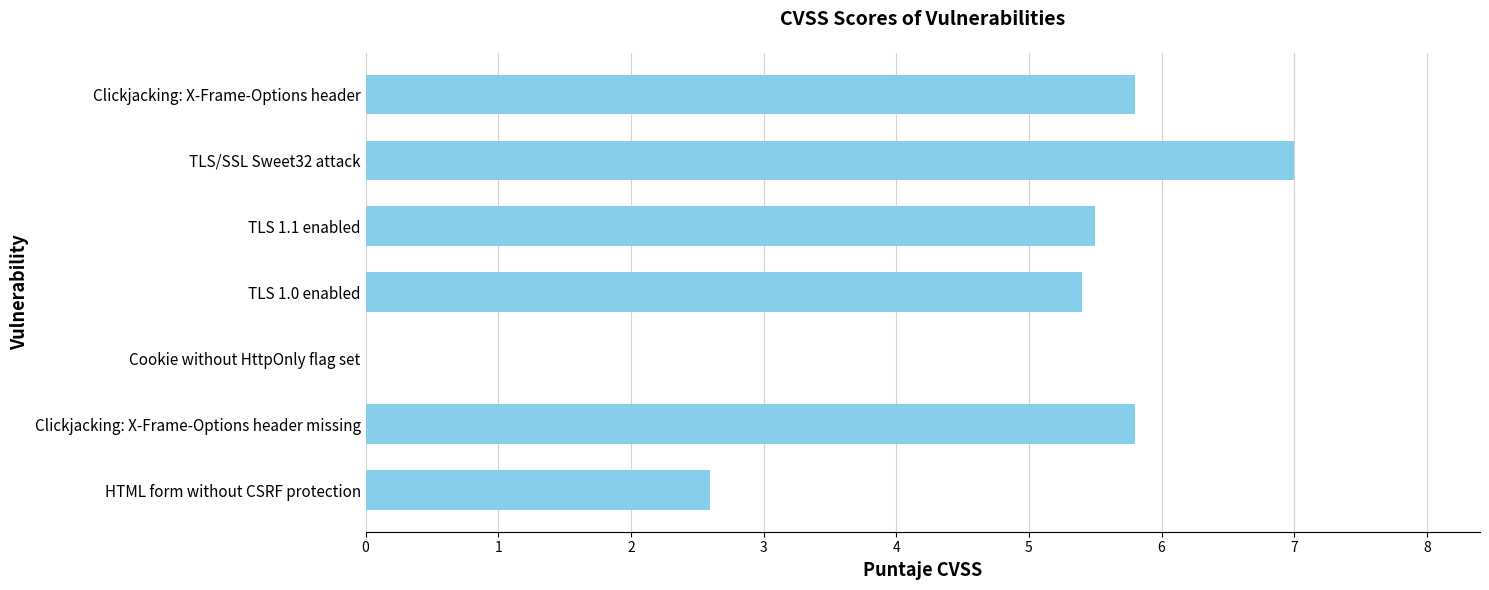

Is it true that the value at TLS 1.0 enabled is 9.5?

False